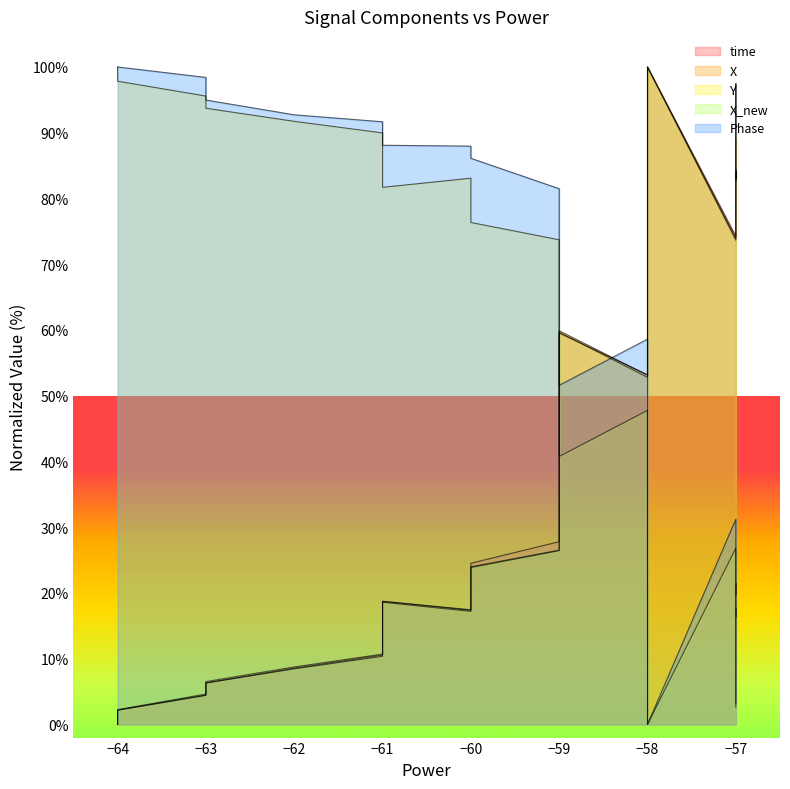

How many data points in Y are above 46?

20